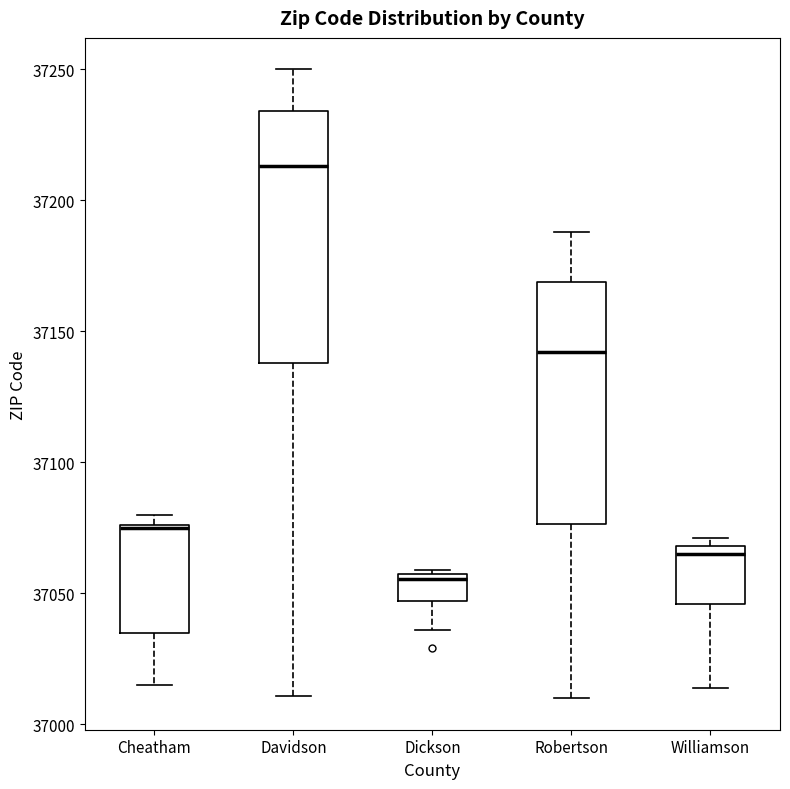

Reading left to right, transcribe this box plot: for each box, give where its median line is, the range the box spans, and where its two whiskers end, as read against the y-axis. The values are not printed on the chart, so give them approximately, as read against the axis.

Cheatham: median 37075 (drawn on the box's upper edge), box 37035 to 37075, whiskers 37015 to 37080
Davidson: median 37215, box 37140 to 37235, whiskers 37010 to 37250
Dickson: median 37055 (just below the box's upper edge), box 37045 to 37055, whiskers 37035 to 37060
Robertson: median 37140, box 37075 to 37170, whiskers 37010 to 37190
Williamson: median 37065, box 37045 to 37070, whiskers 37015 to 37070 (just above the box's upper edge)